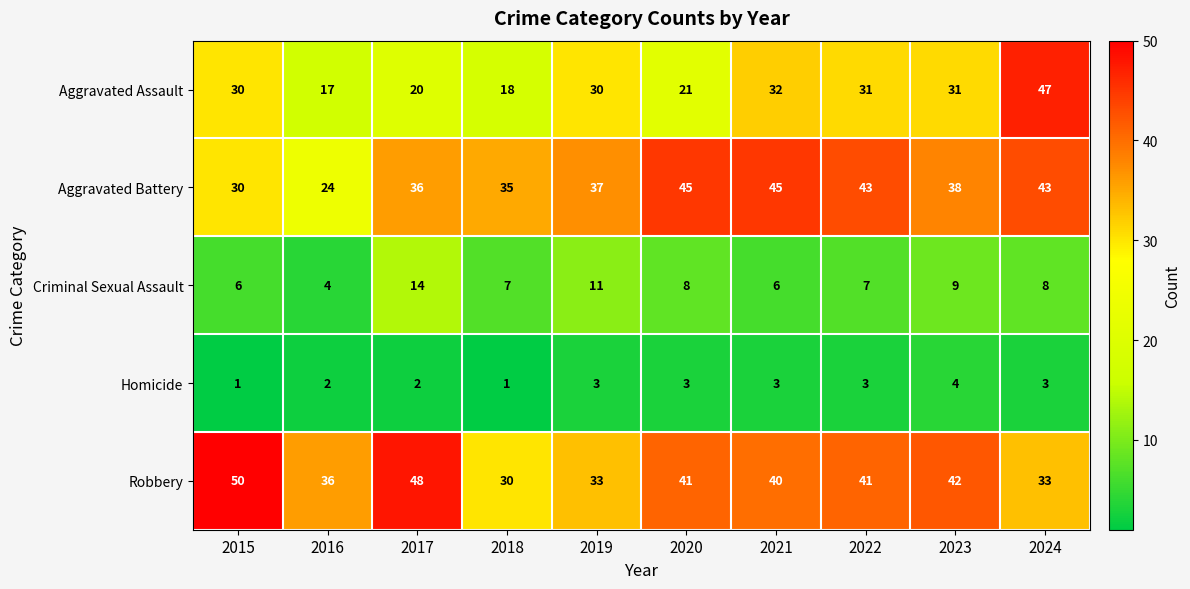

What is the difference between the highest and lowest values at 2019?

34